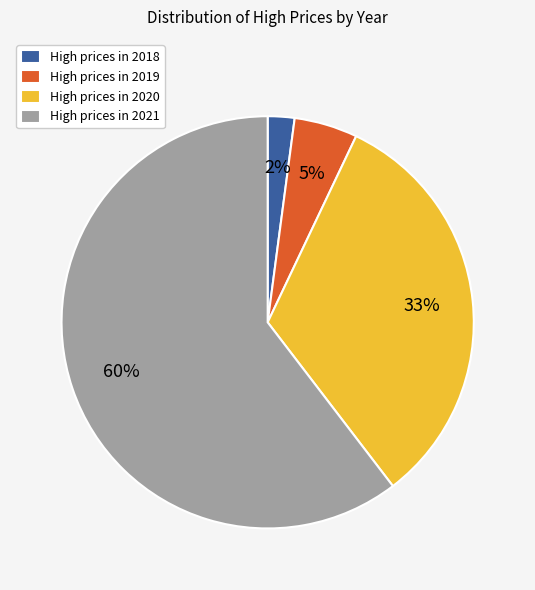

Combined, do High prices in 2018 and High prices in 2020 account for over 50%?

No